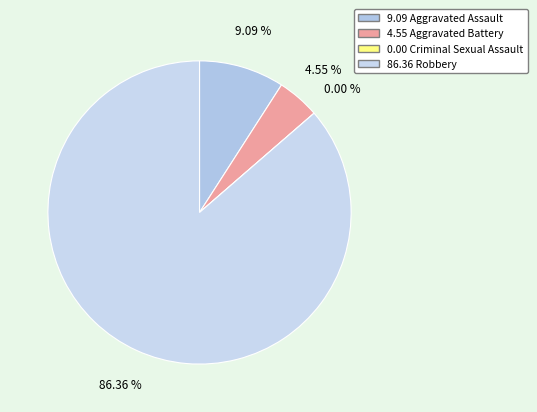

Which slice represents more than half of the pie?

Robbery